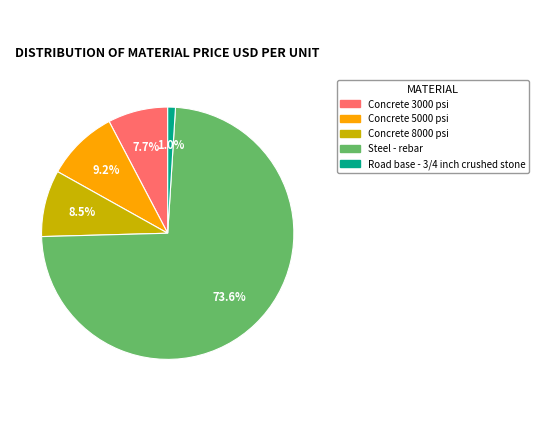

Is there a majority slice in this chart?

Yes